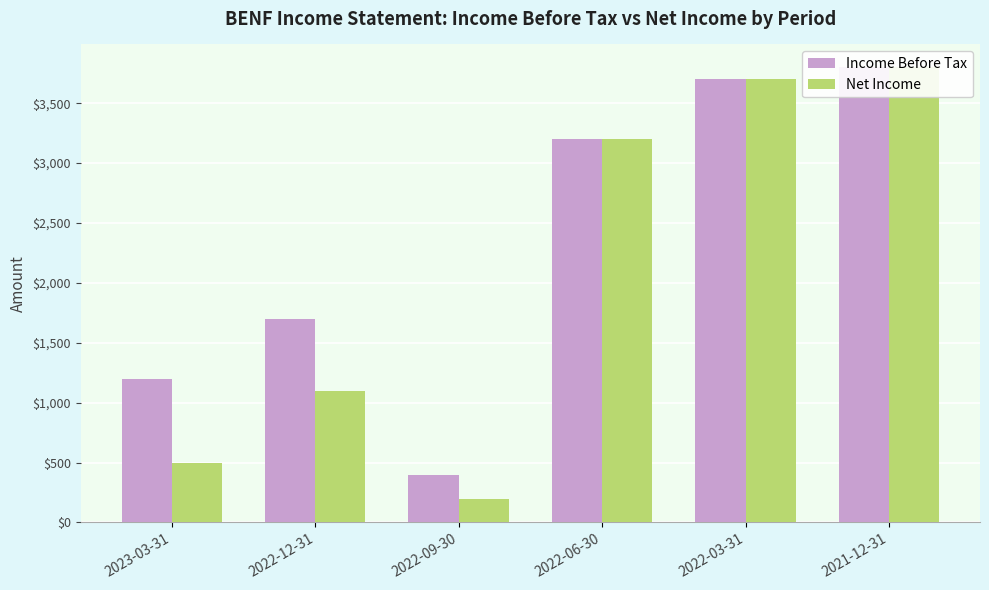

What are all the series names shown in the legend?

Income Before Tax, Net Income